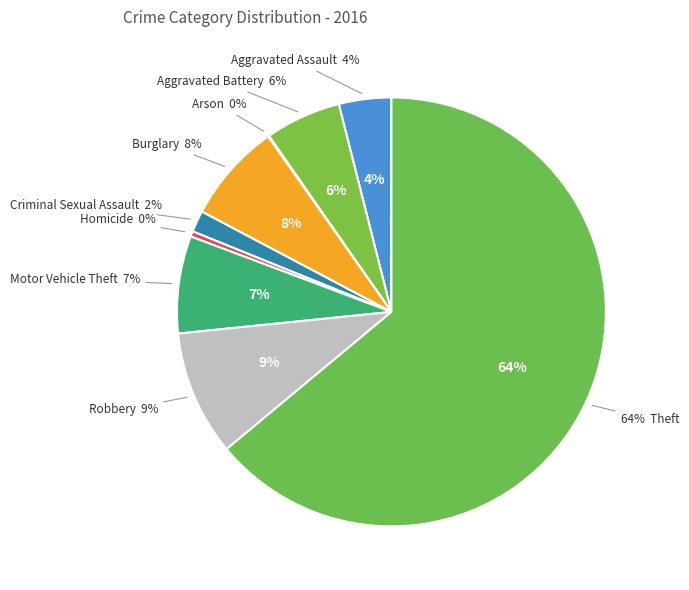

Which category has the smallest portion of the pie?

Arson